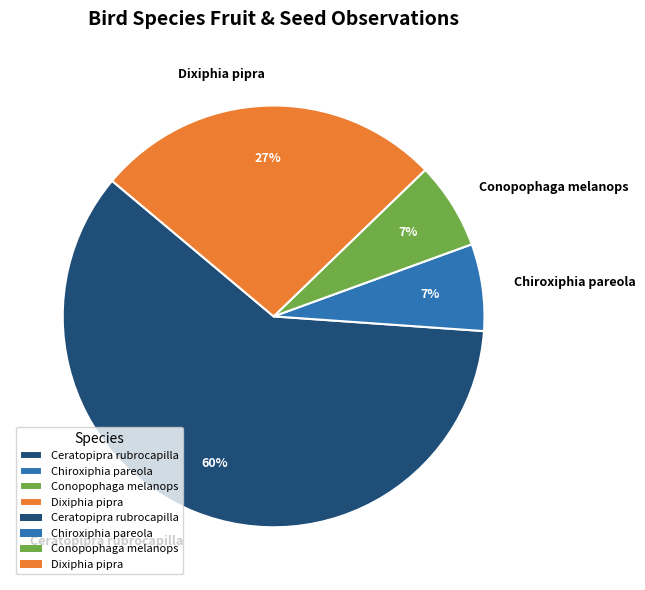

Combined, do Conopophaga melanops and Dixiphia pipra account for over 50%?

No